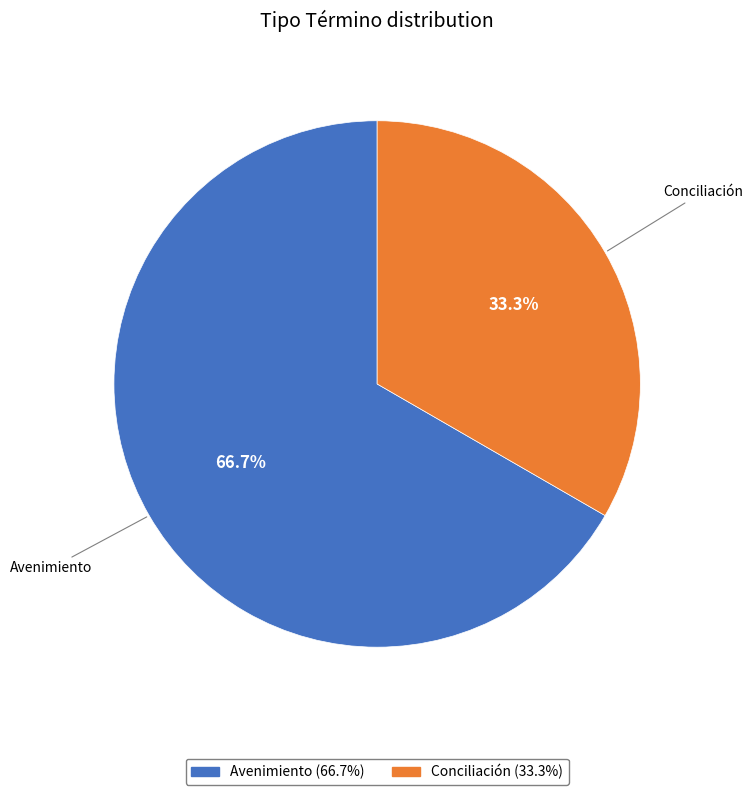

To the nearest percent, what percentage of the pie is Avenimiento?

67%